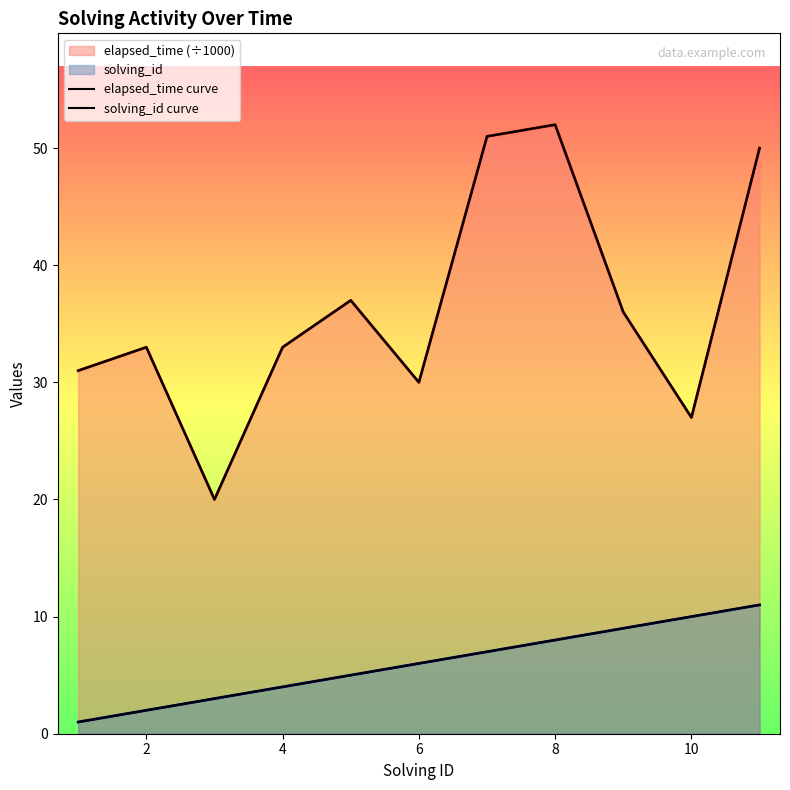

Reading left to right, extract all data points from this chart.

elapsed_time curve: 31	33	20	33	37	30	51	52	36	27	50
solving_id curve: 1	2	3	4	5	6	7	8	9	10	11